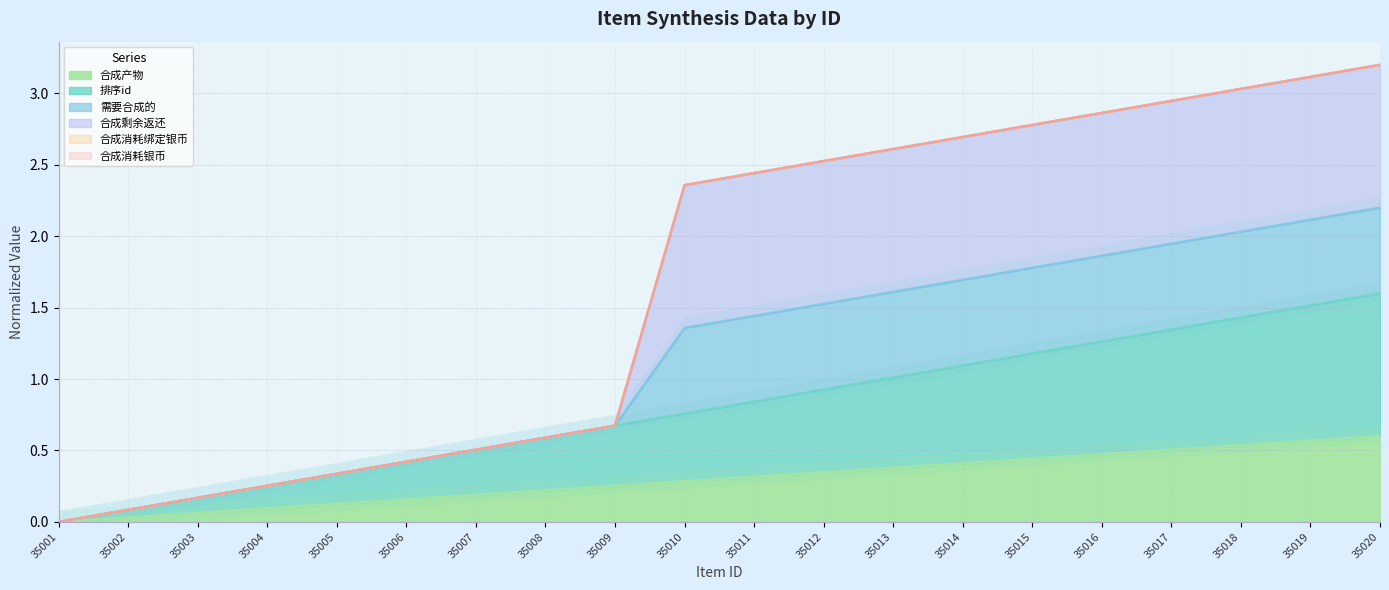

What is the difference between the highest and lowest values at 35016?

2.4